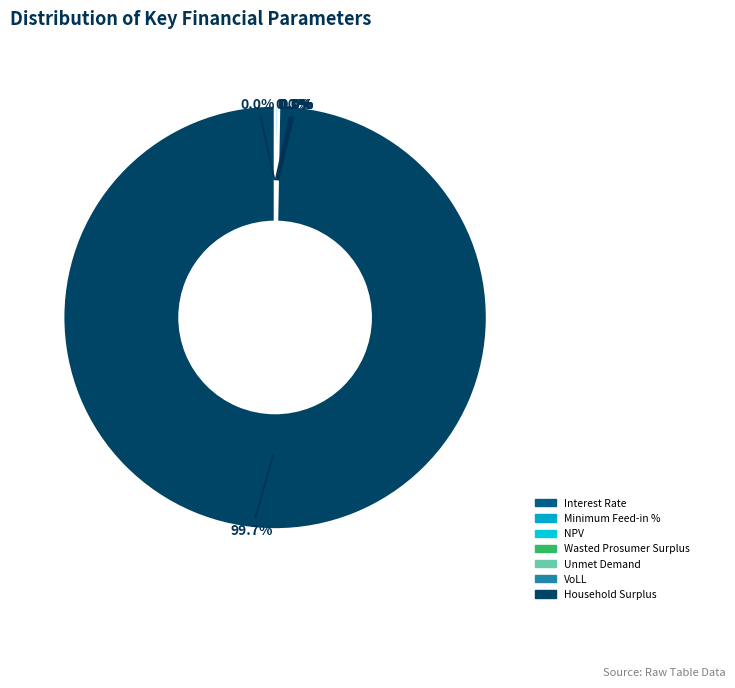

Does Household Surplus account for over 50% of the chart?

Yes